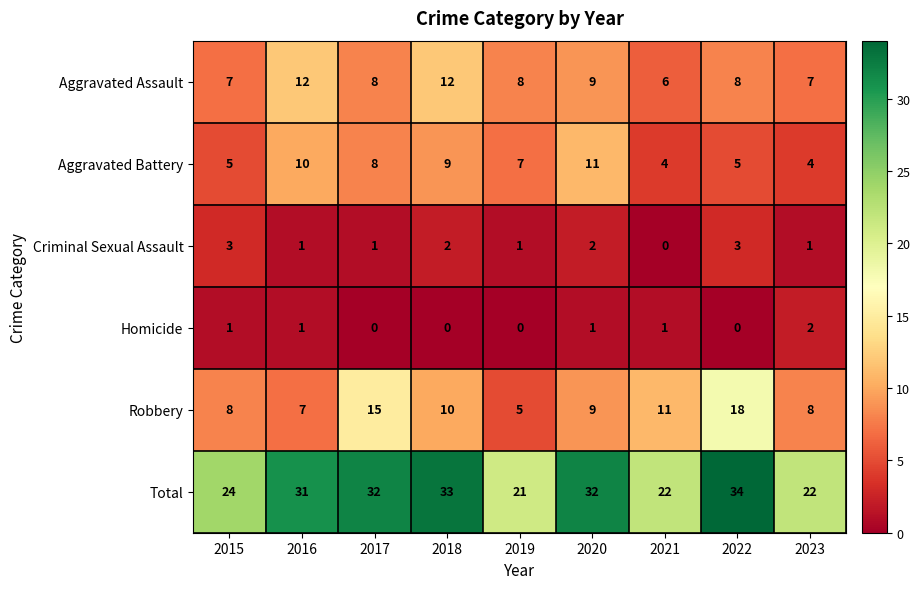

What is the difference between the maximum and minimum values in the Aggravated Assault series?

6